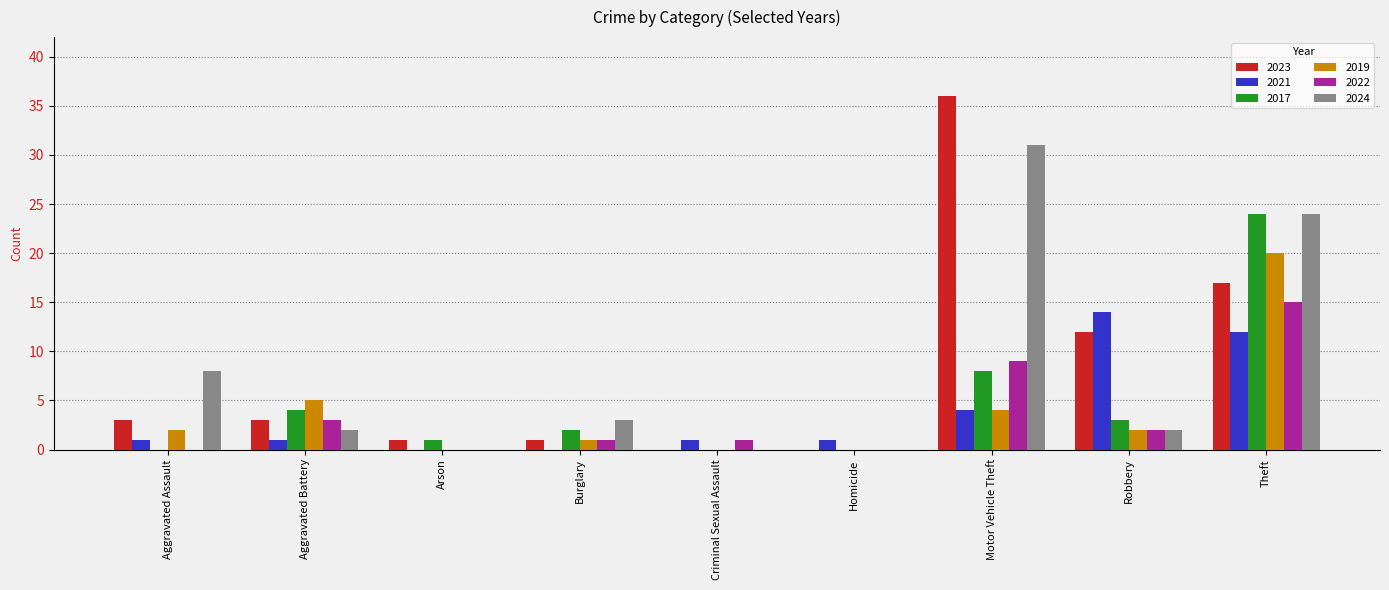

The value of 2017 at Aggravated Assault is -11. True or false?

False